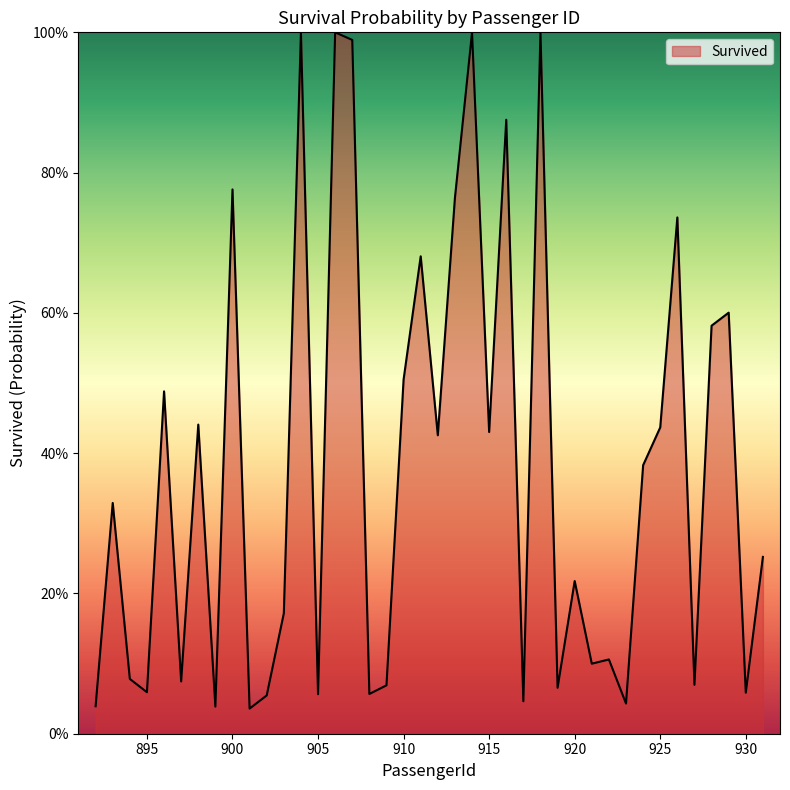

Reading right to left, extract all data points from this chart.

0.3	0.1	0.6	0.6	0.1	0.7	0.4	0.4	0.0	0.1	0.1	0.2	0.1	1.0	0.0	0.9	0.4	1.0	0.8	0.4	0.7	0.5	0.1	0.1	1.0	1.0	0.1	1.0	0.2	0.1	0.0	0.8	0.0	0.4	0.1	0.5	0.1	0.1	0.3	0.0